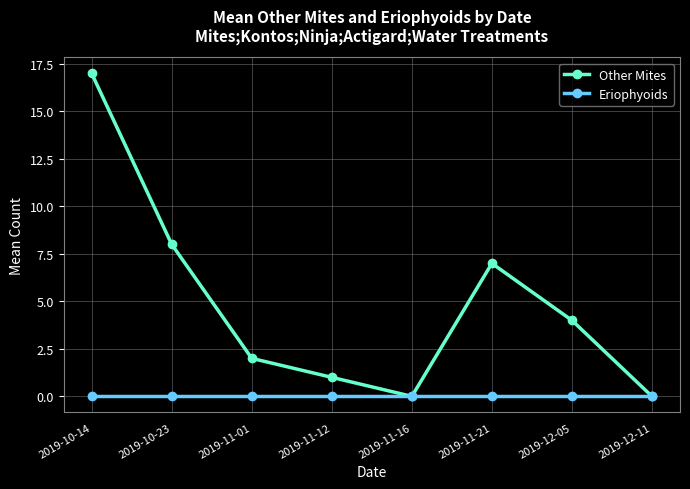

At 2019-11-01, list the series in order from smallest to largest.

Eriophyoids, Other Mites